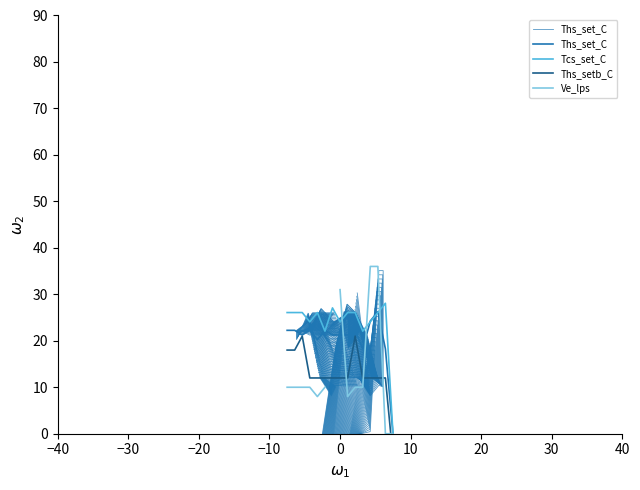

Rank the series by their average value, from lowest to highest.

Ths_setb_C, Ths_set_C, Tcs_set_C, Ve_lps